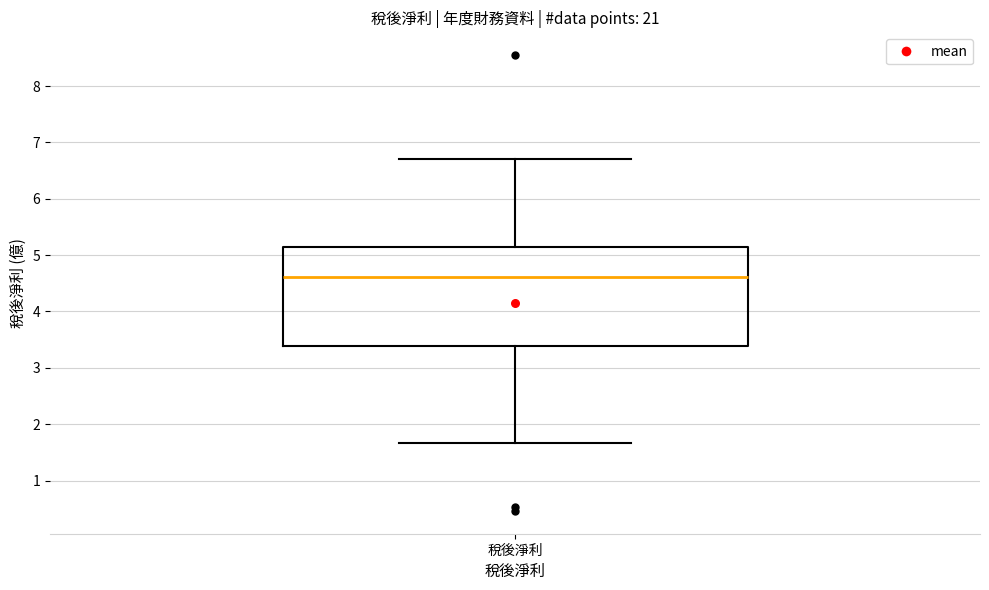

Read this box plot against the y-axis: the position of the median line, the range covered by the box, and the ends of both whiskers. The values are not printed on the chart, so give them approximately, as read against the axis.

median 4.6, box 3.4 to 5.1, whiskers 1.7 to 6.7